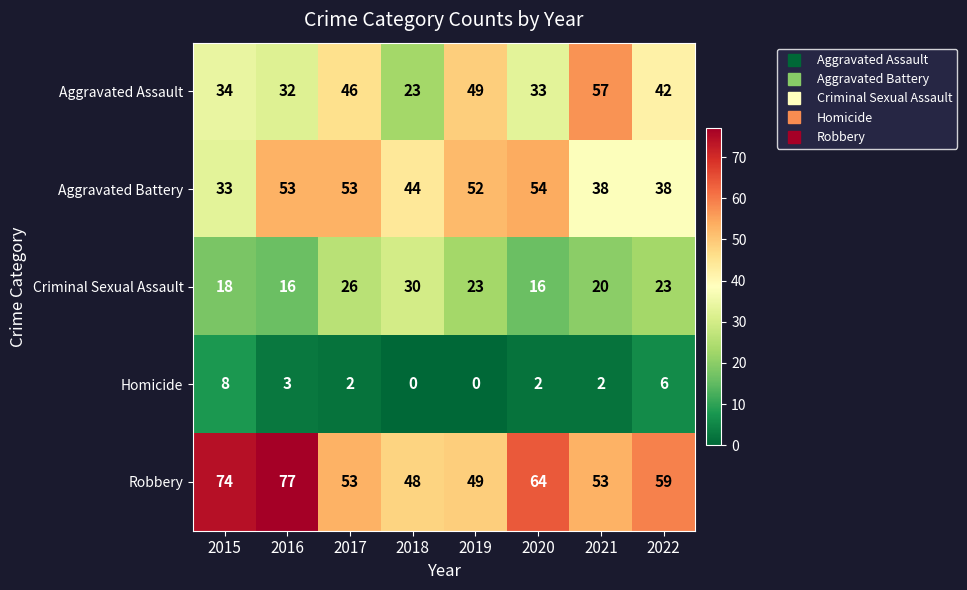

Where does the Aggravated Battery series first go above 52?

2016